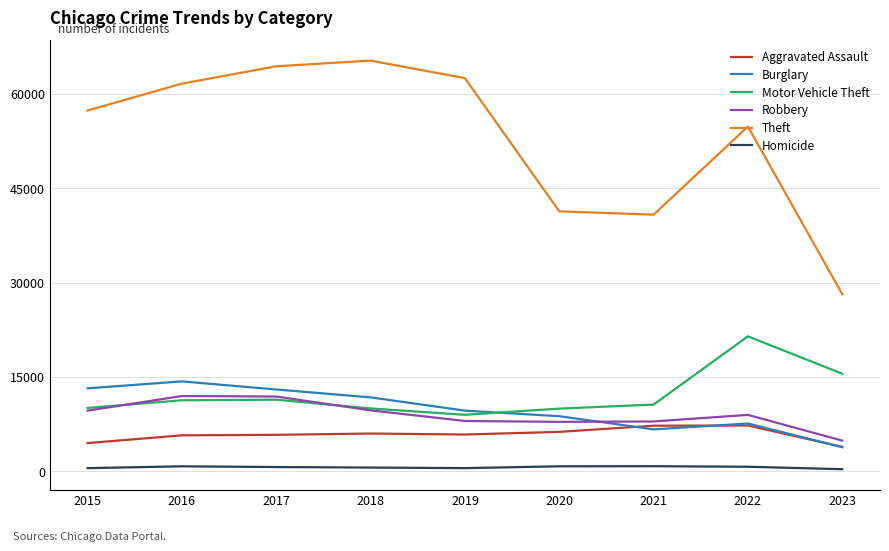

The Motor Vehicle Theft series shows 11286 at 2016. True or false?

True